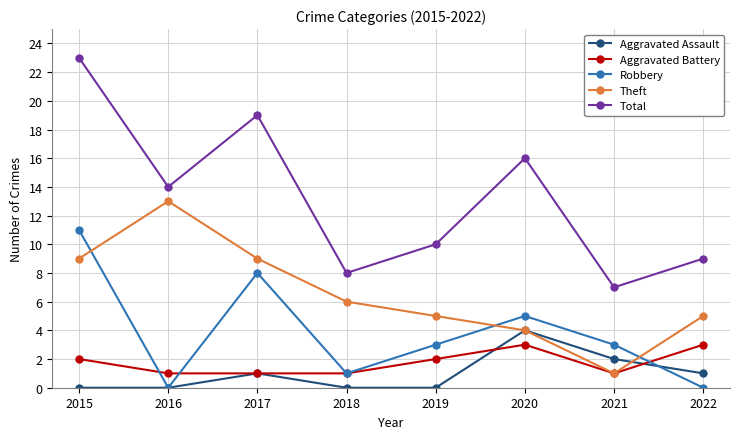

Count the number of data series in this chart.

5